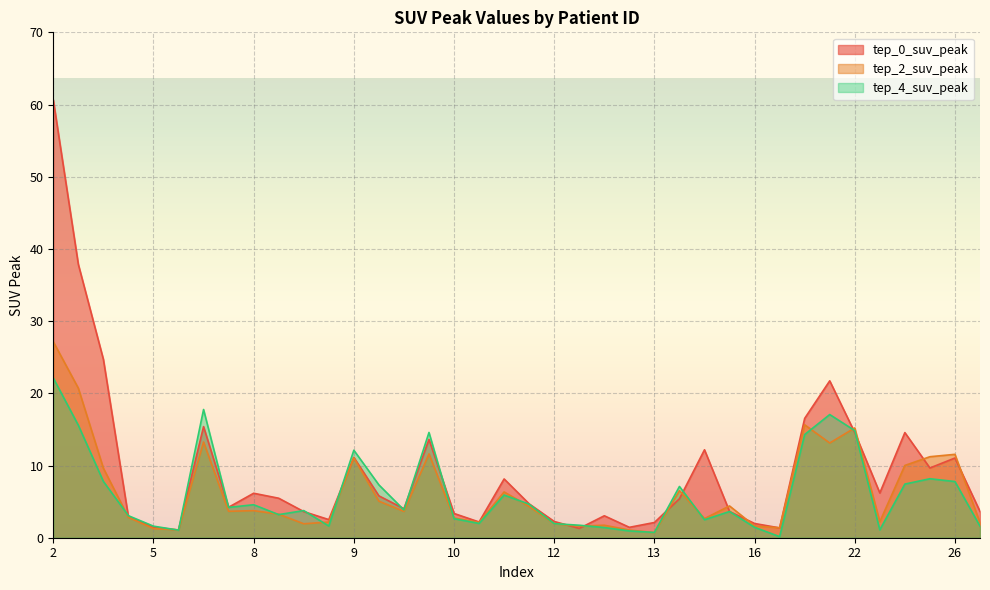

How many interior local peaks does the tep_0_suv_peak series have?

10